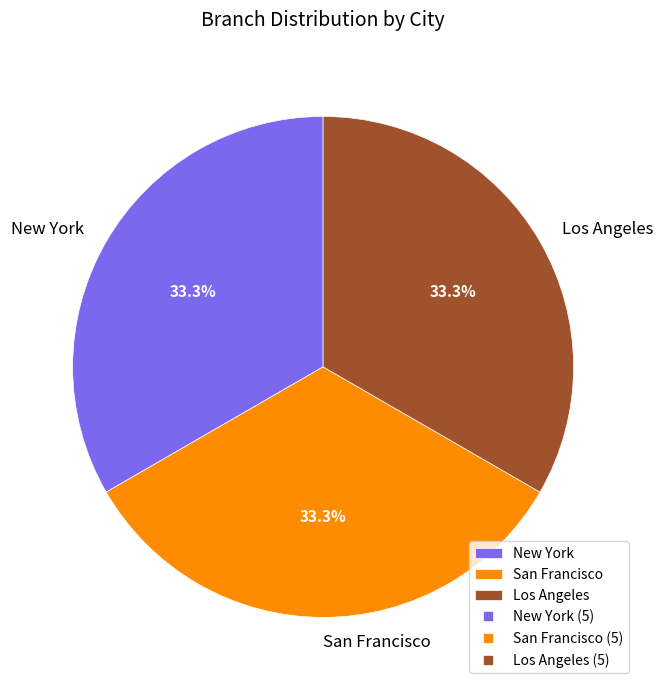

Approximately how many times larger is the value at San Francisco compared to Los Angeles?

1.0